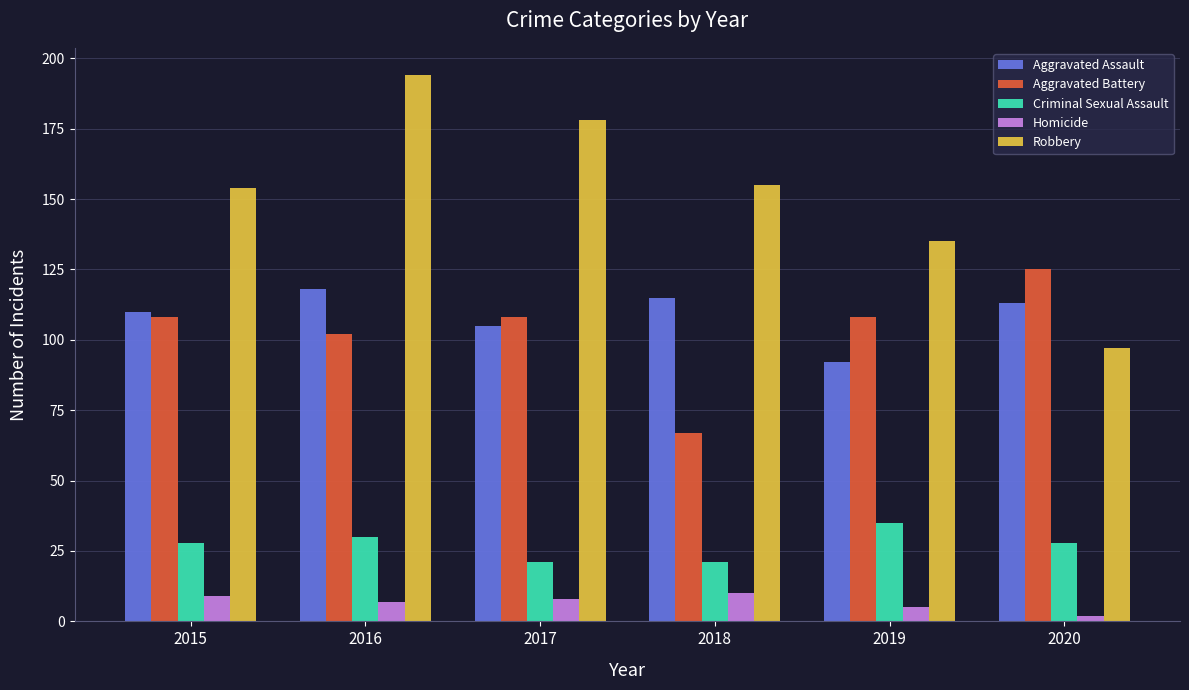

What is the value of the Aggravated Assault bar at the 4th from the left?

115